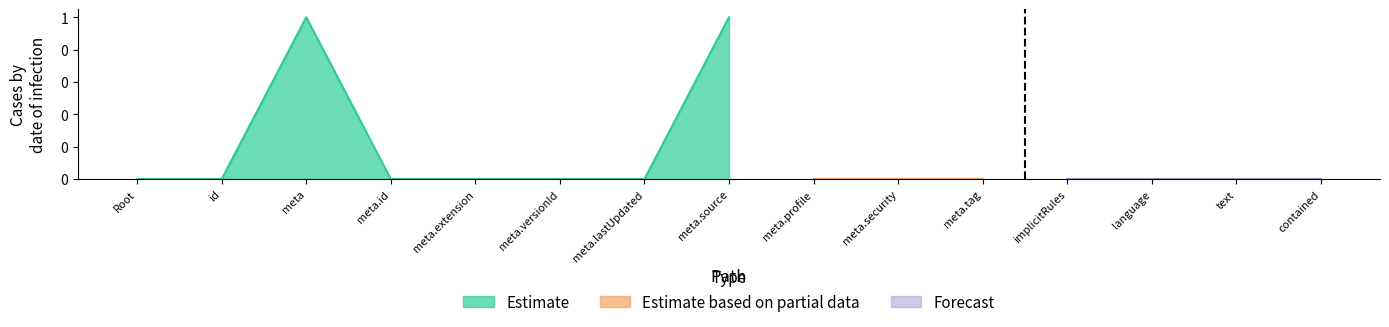

What is the sum of all Estimate values?

2